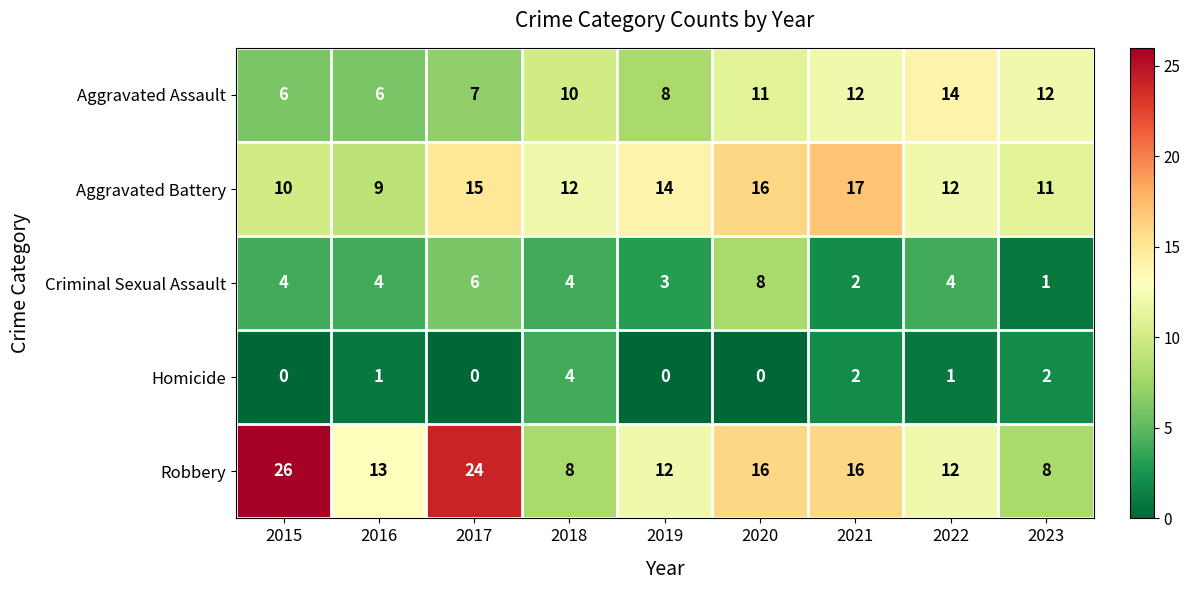

How many data points in Robbery are less than 13?

4